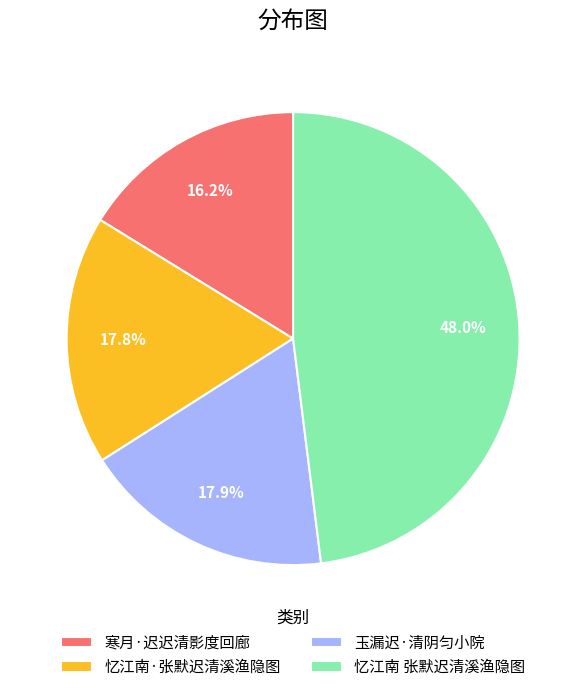

Between 忆江南 张默迟清溪渔隐图 and 寒月·迟迟清影度回廊, which is larger?

忆江南 张默迟清溪渔隐图